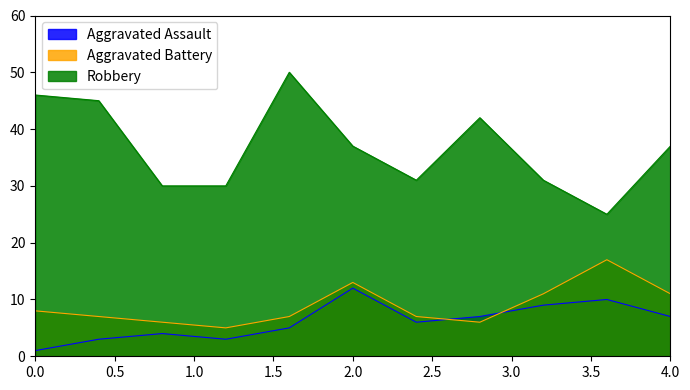

What is the maximum value for Robbery?

50